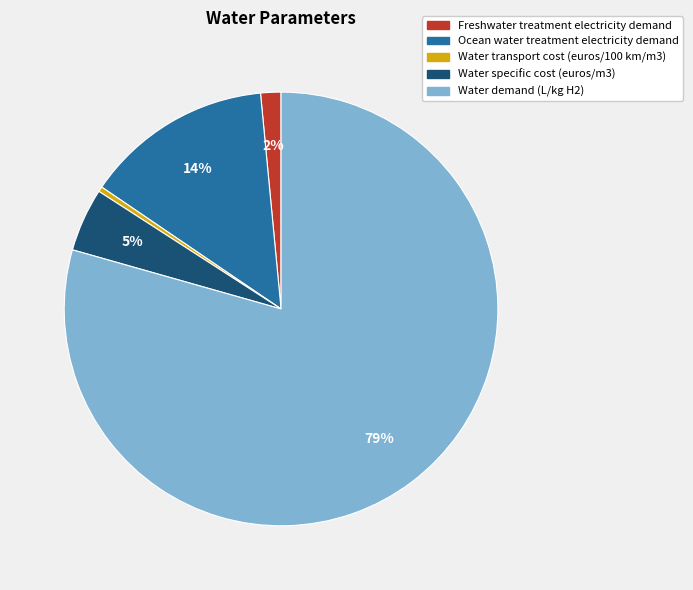

What percentage is the Freshwater treatment electricity demand slice, to the nearest percent?

2%